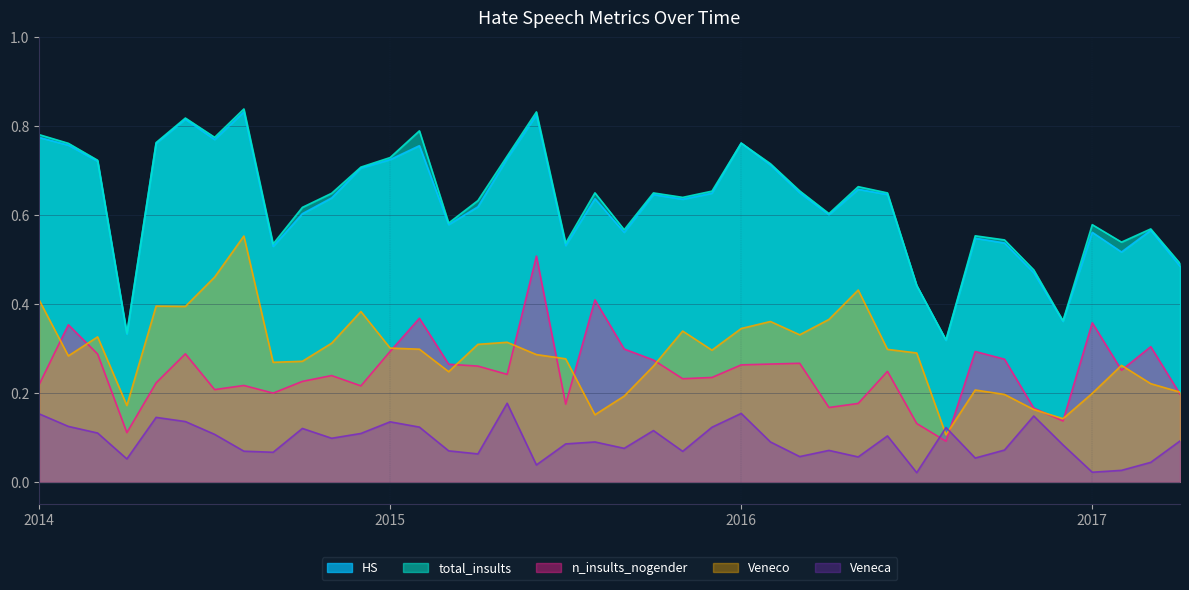

Does the chart display data point markers on the line(s)?

No